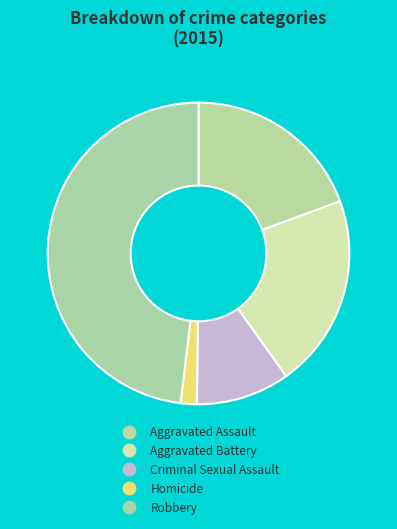

To the nearest percent, what is the difference between the largest and smallest slice percentages?

46%